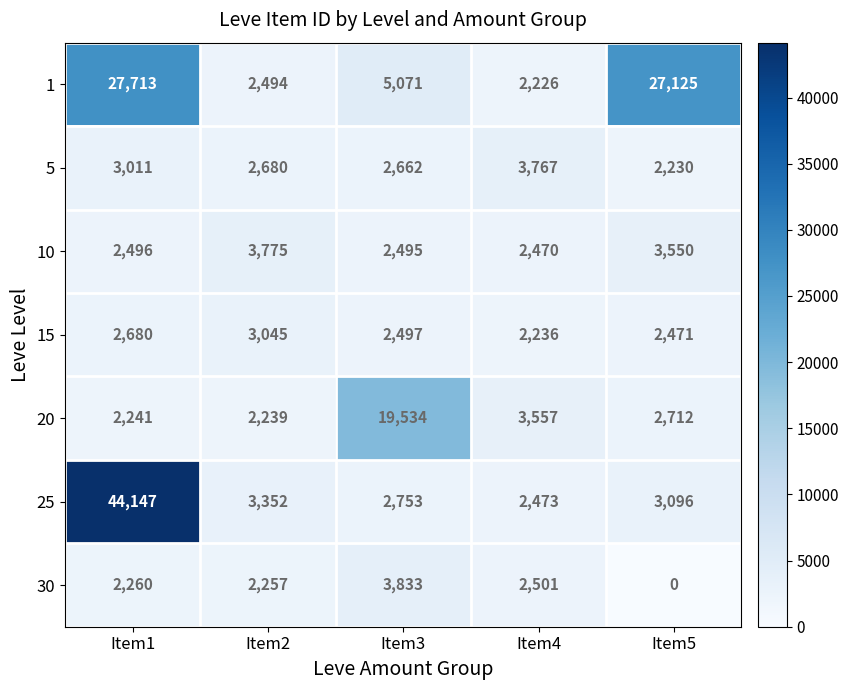

What is the difference between the highest and lowest values at Item1?

41906